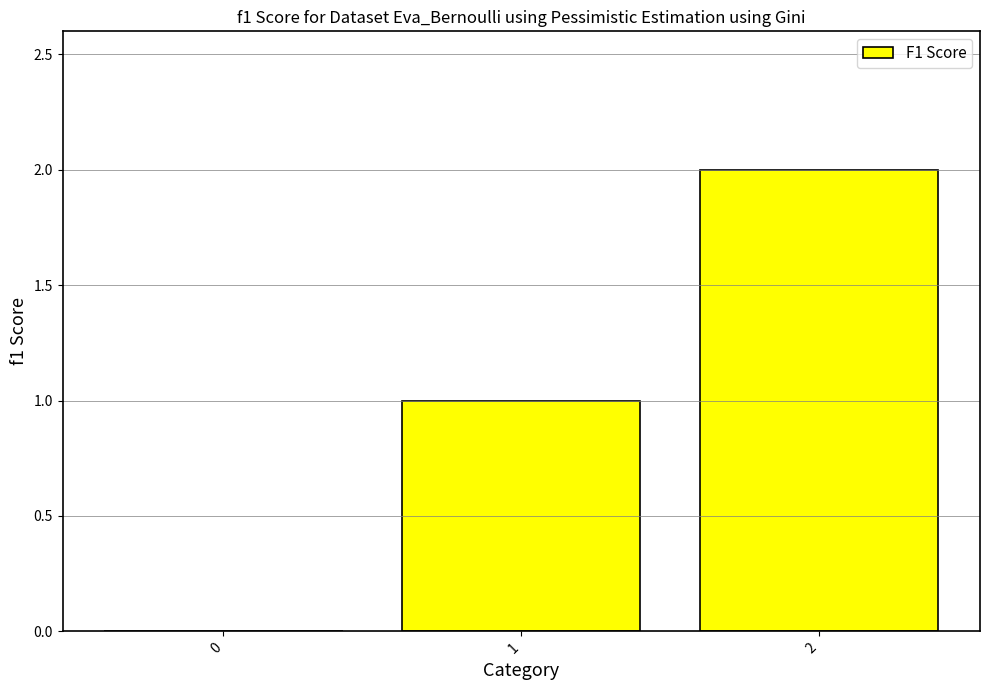

What is the change in value from 0 to 1?

+1